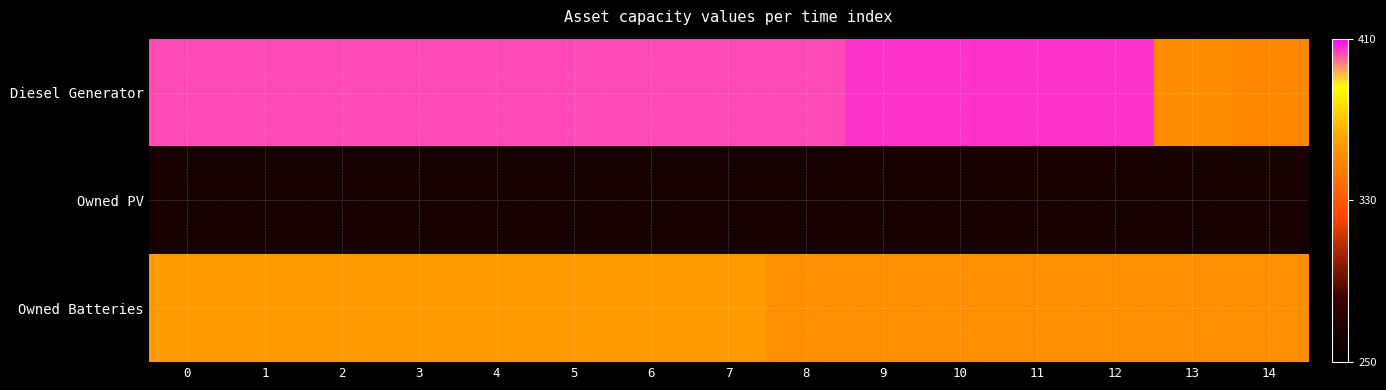

Reading right to left, extract all data points from this chart.

Diesel Generator: 14=350	13=352	12=405	11=405	10=405	9=405	8=403	7=403	6=403	5=403	4=403	3=403	2=403	1=403	0=403
Owned PV: 14=262	13=262	12=262	11=262	10=262	9=262	8=262	7=262	6=262	5=262	4=262	3=262	2=262	1=262	0=262
Owned Batteries: 14=353	13=353	12=353	11=353	10=353	9=353	8=353	7=358	6=358	5=358	4=358	3=358	2=358	1=358	0=358